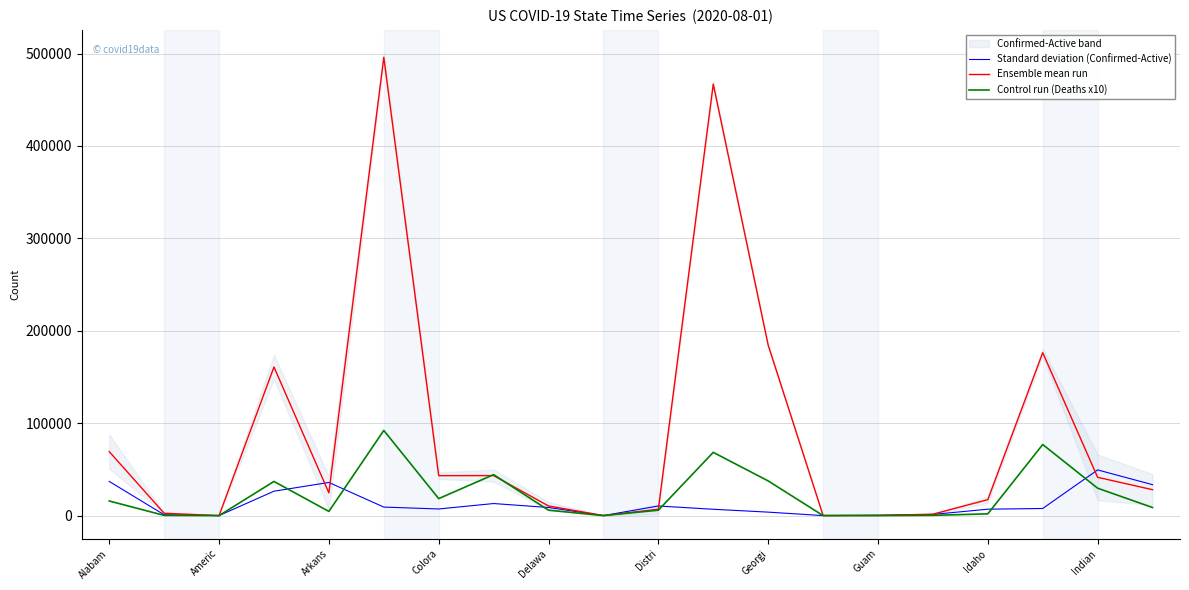

What is the sum of the Standard deviation (Confirmed-Active) values at Idaho and Guam?

7241.0